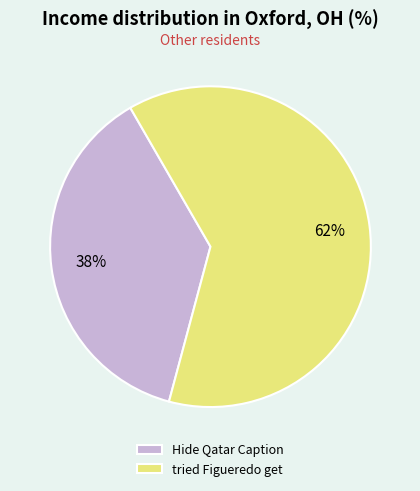

Which slice represents more than half of the pie?

tried Figueredo get